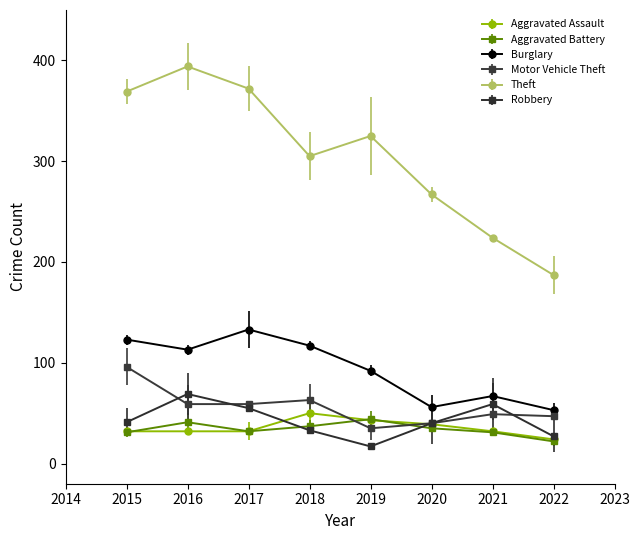

What is the total value across all series at 2016?

708